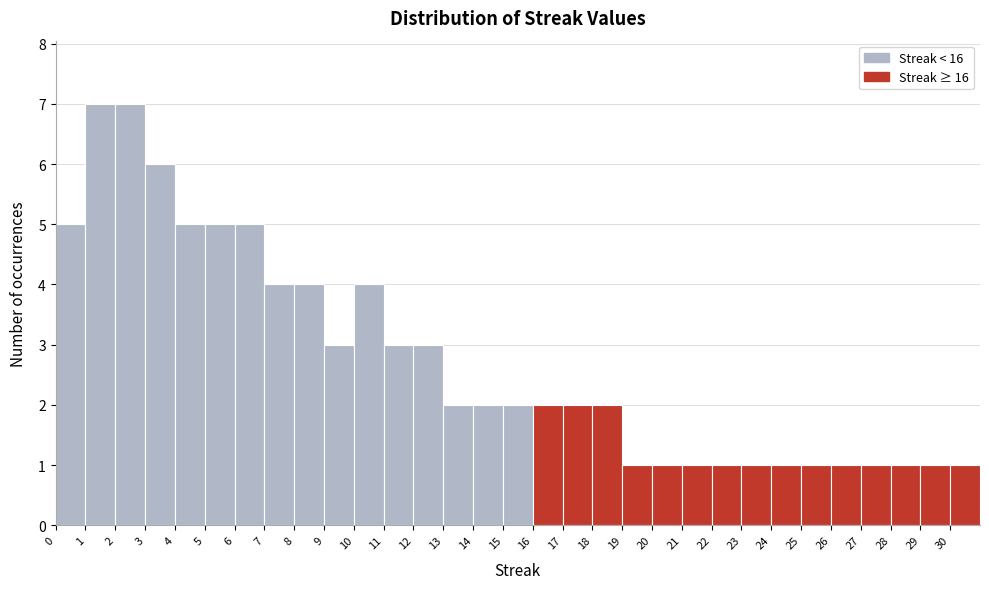

What is the height of the bar covering 9 to 10 on the x-axis? The values are not printed on the chart, so give them approximately, as read against the axis.

3